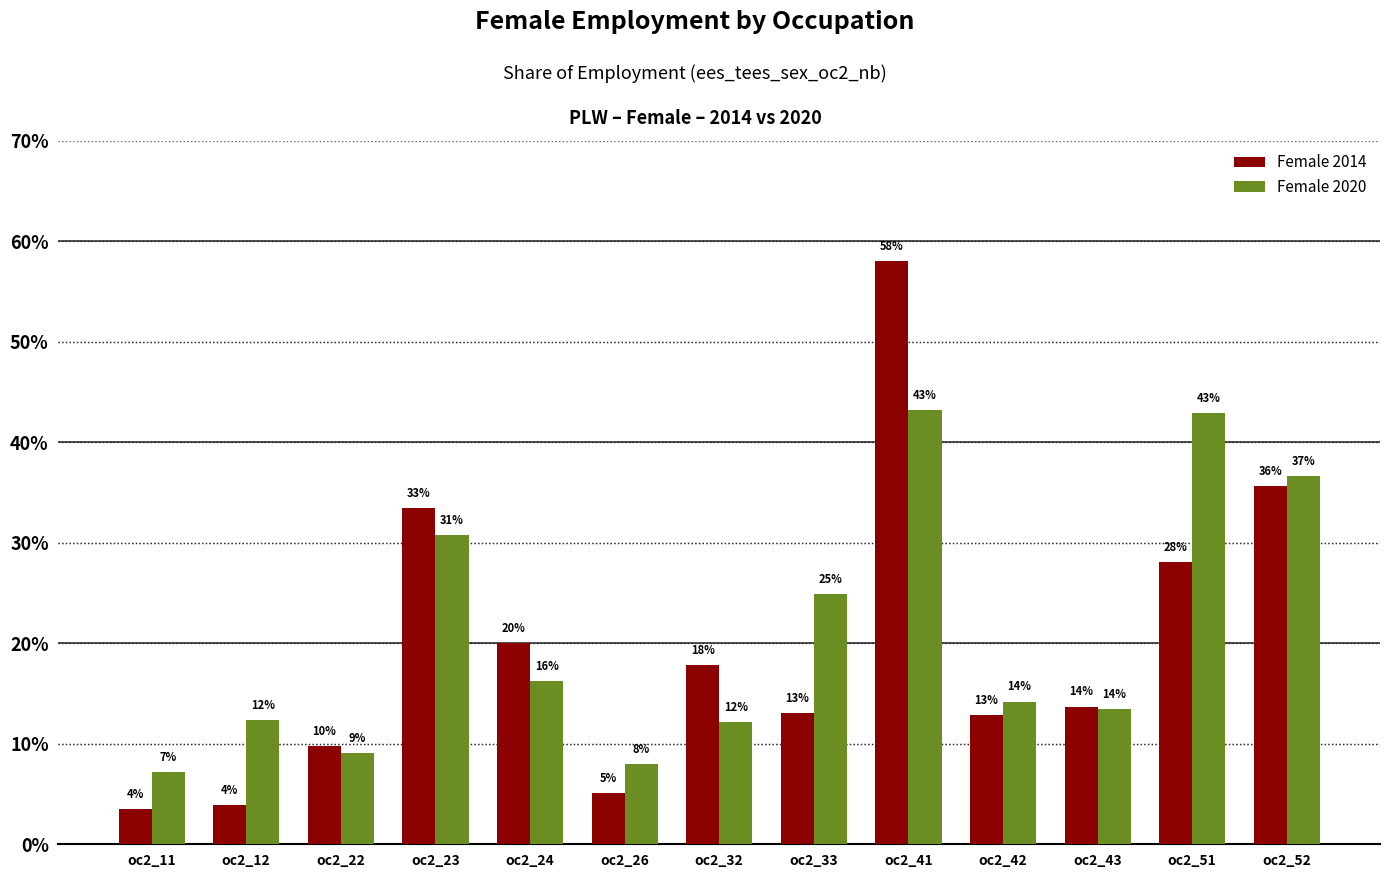

What is the value of the Female 2020 bar at the 12th from the left?

0.4